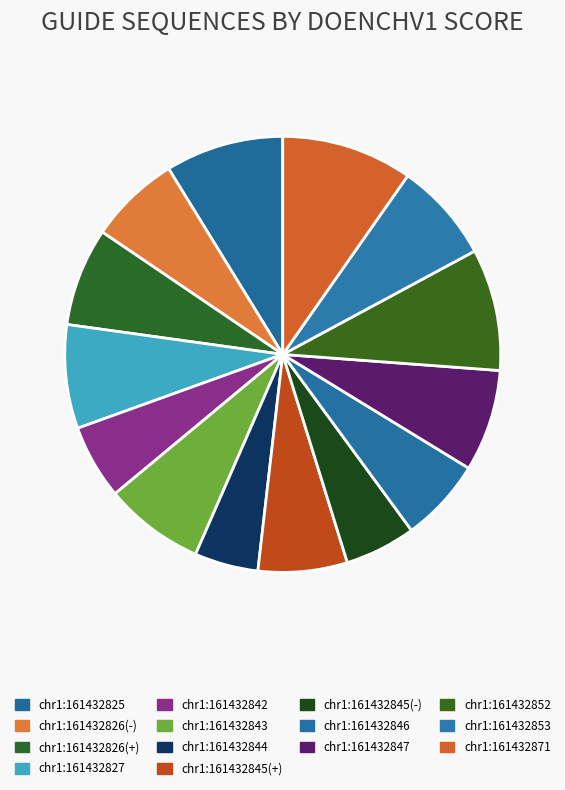

True or false: chr1:161432827 accounts for 8% of the total.

True